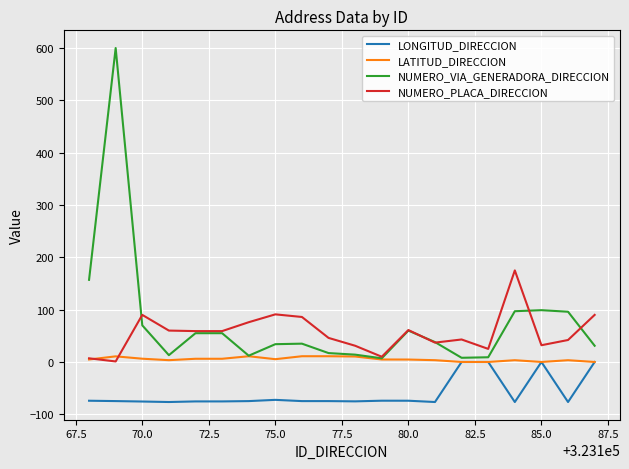

How many categories are shown in the chart?

20